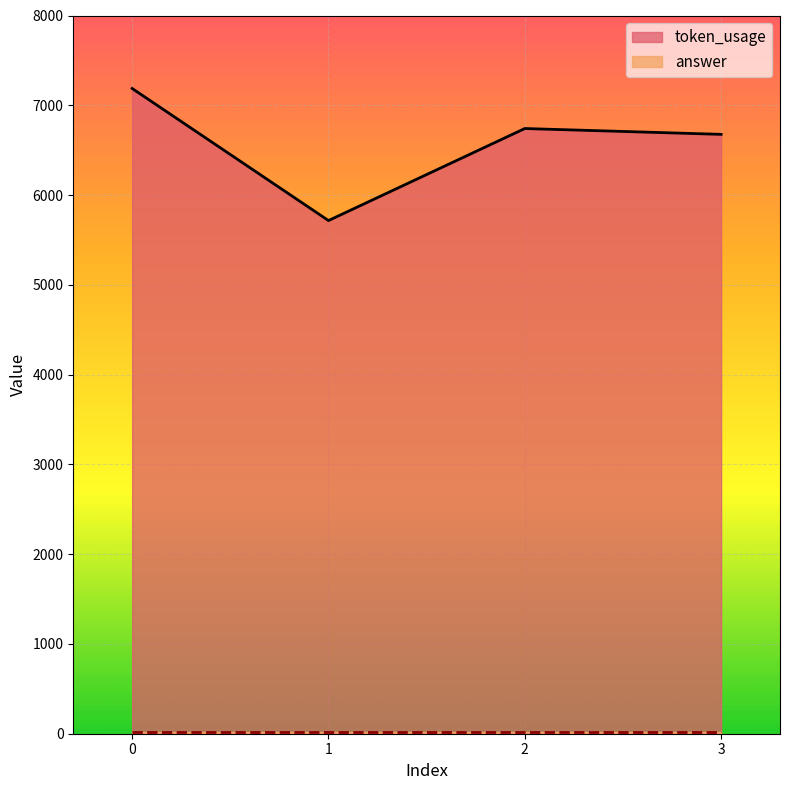

What is the ratio of the value at 1 to the value at 2?

0.8